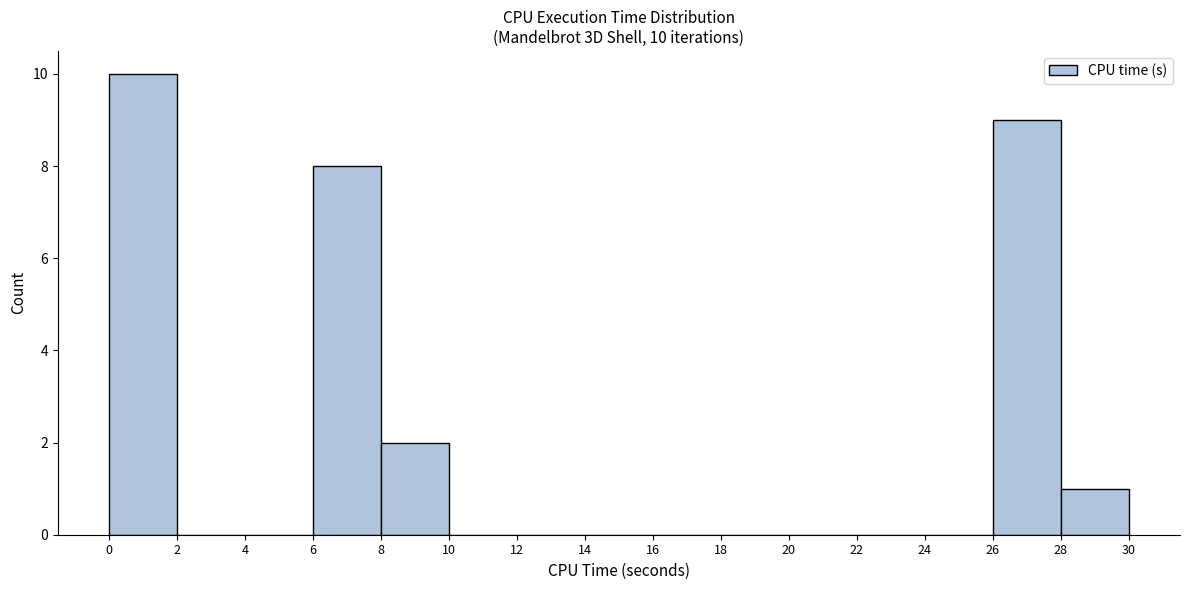

Which range on the x-axis has the tallest bar?

0 to 2